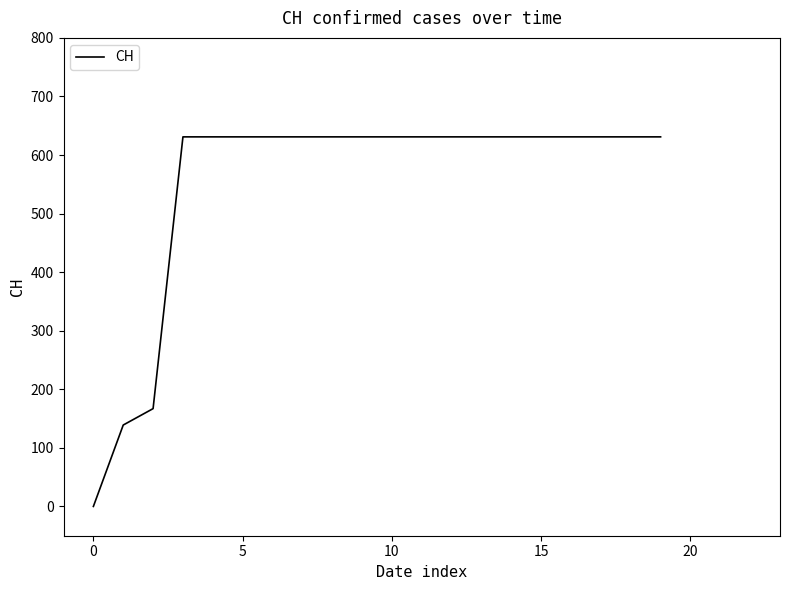

What is the greatest value displayed?

631